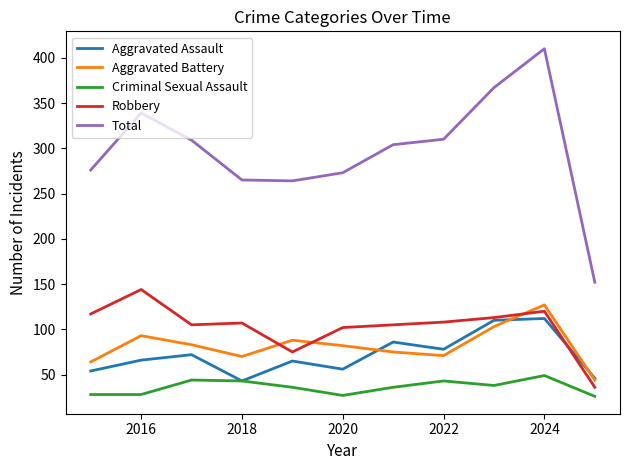

Which series has the largest total across all categories?

Total